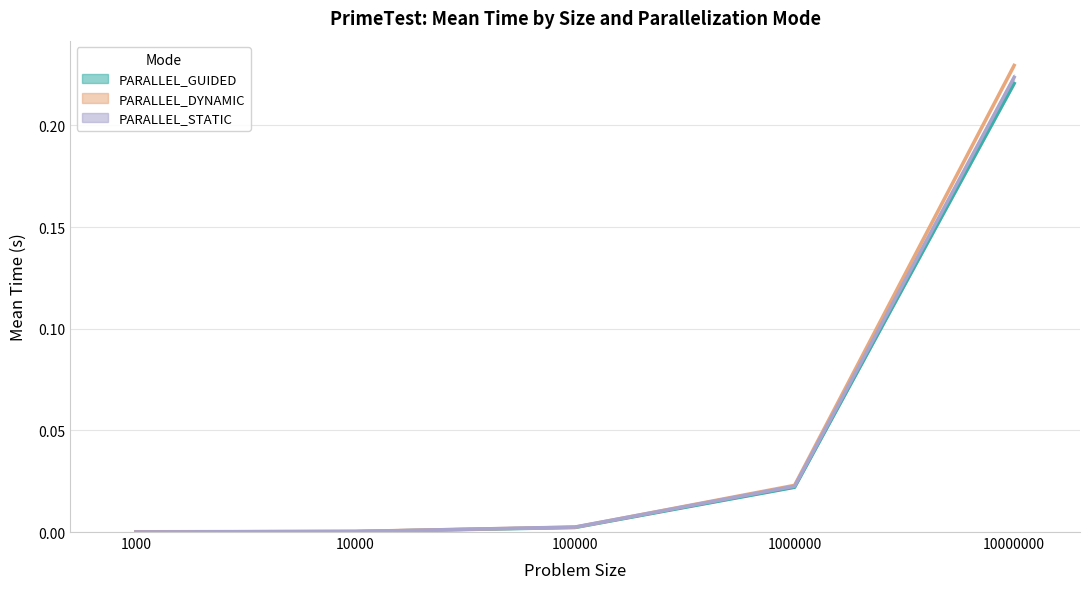

Reading right to left, what are all the values shown in this chart?

PARALLEL_GUIDED: 10000000=0.2	1000000=0.0	100000=0.0	10000=0.0	1000=0.0
PARALLEL_DYNAMIC: 10000000=0.2	1000000=0.0	100000=0.0	10000=0.0	1000=0.0
PARALLEL_STATIC: 10000000=0.2	1000000=0.0	100000=0.0	10000=0.0	1000=0.0